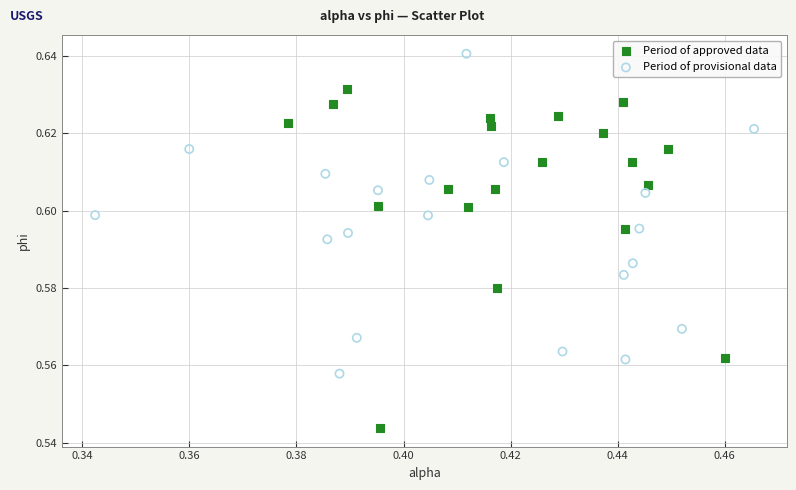

Which series contains the highest Y value?

Period of provisional data